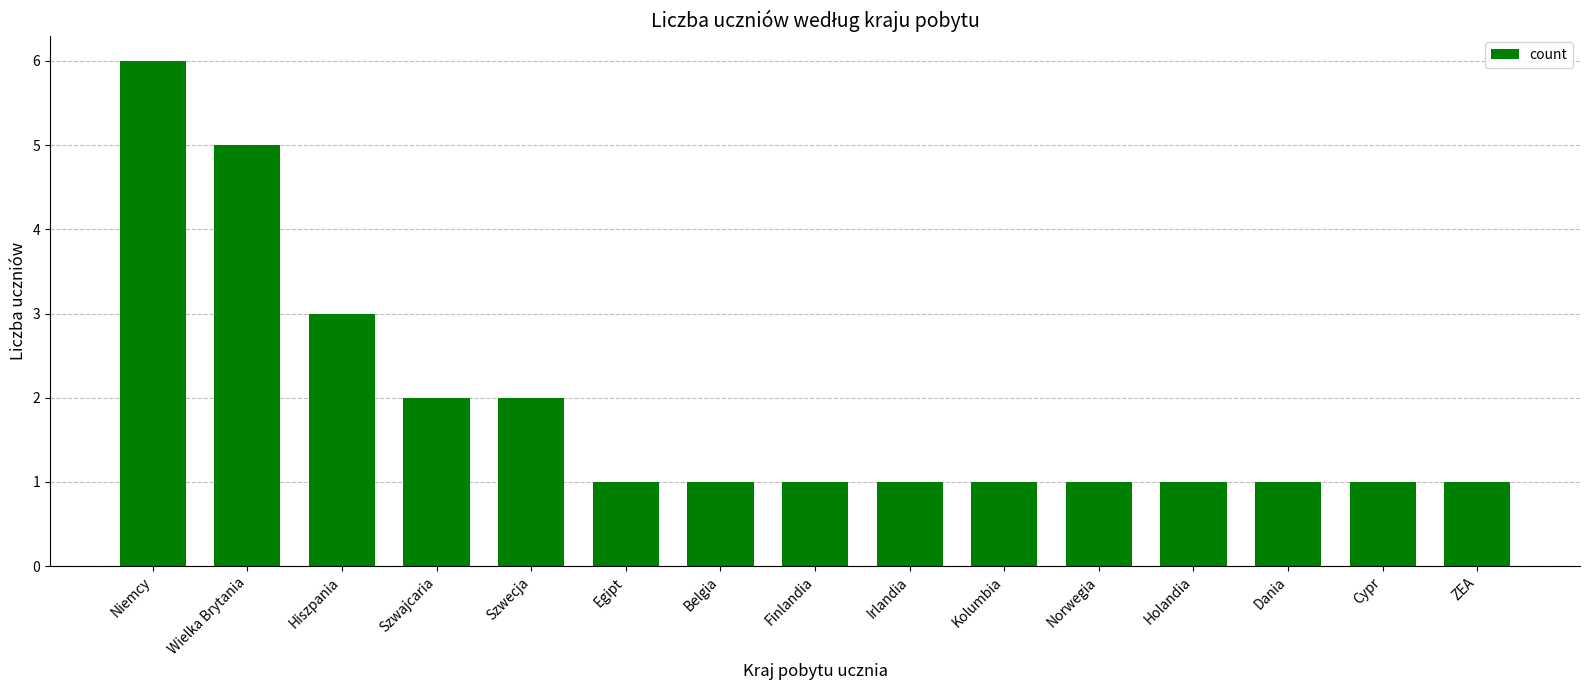

Count the values in the range 1 to 2.

12